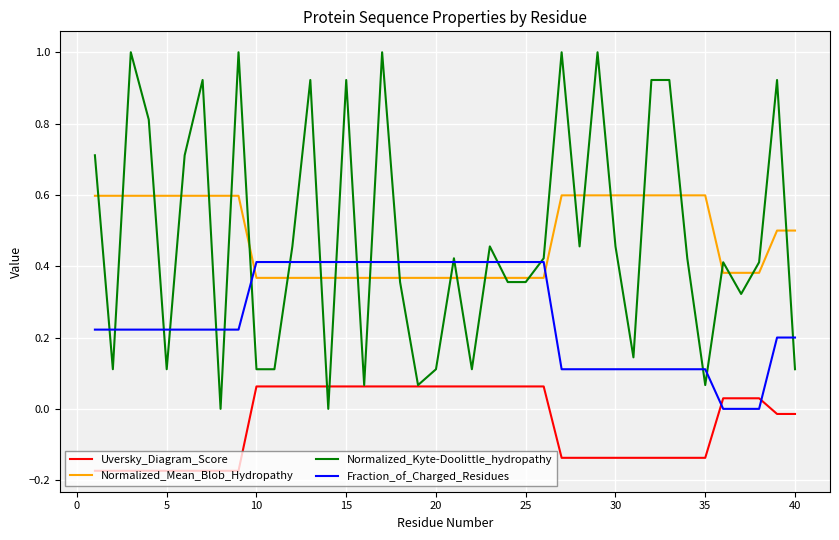

What is the greatest value displayed?

1.0